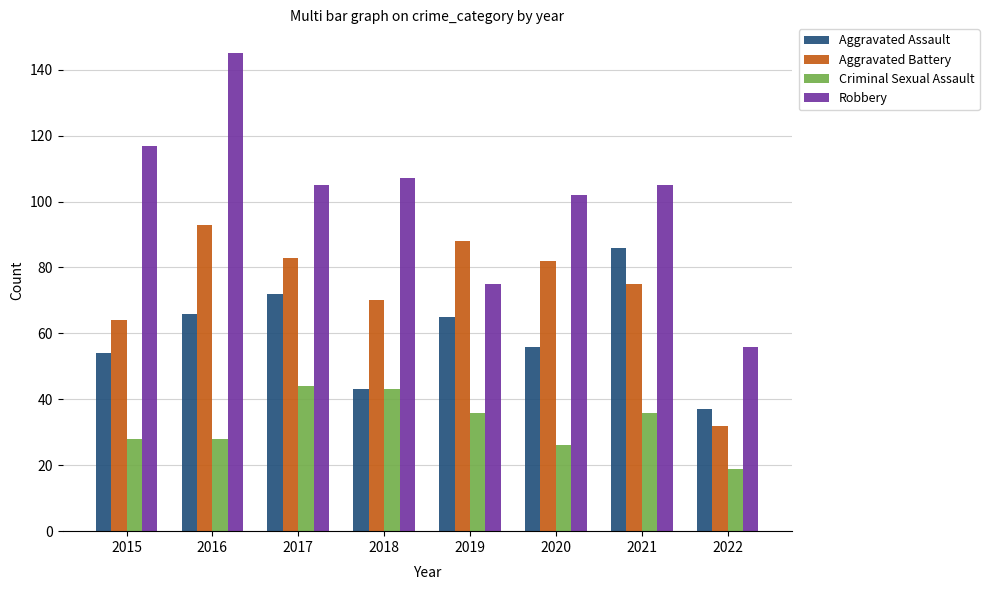

How many series are shown in this chart?

4